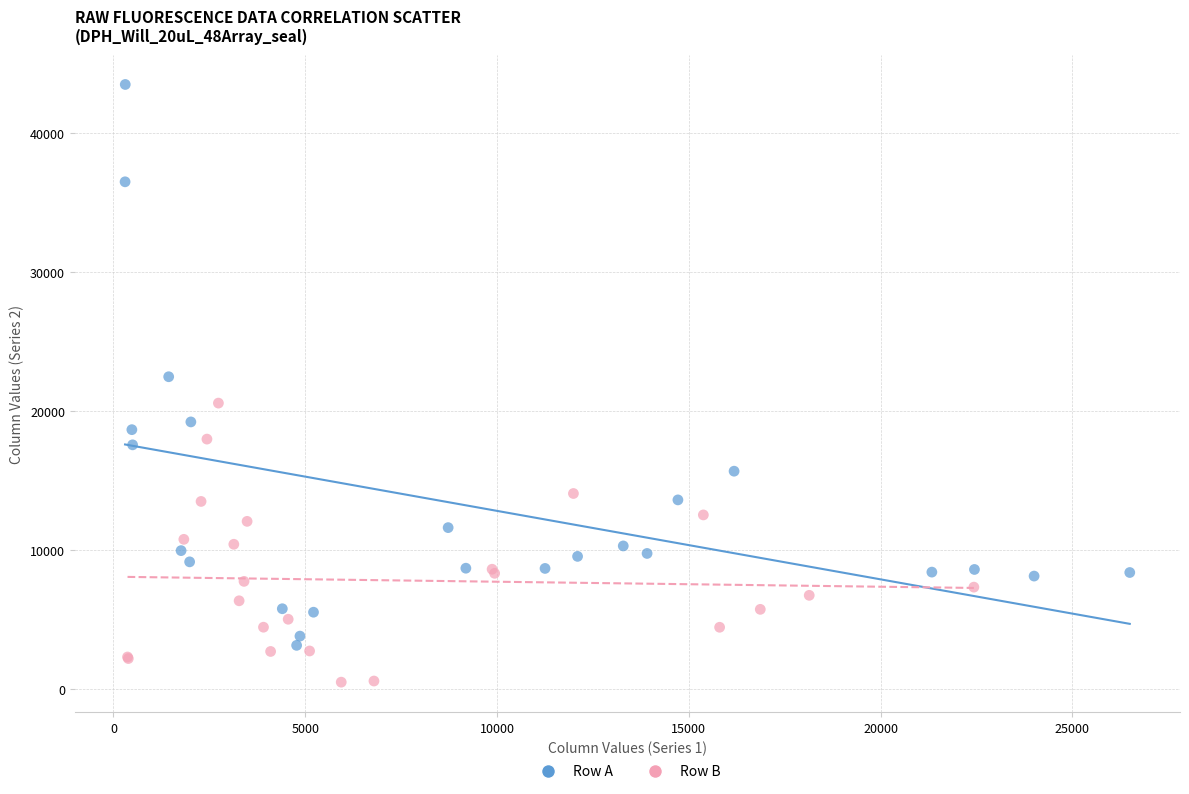

Which series has the widest spread of Y values?

Row A